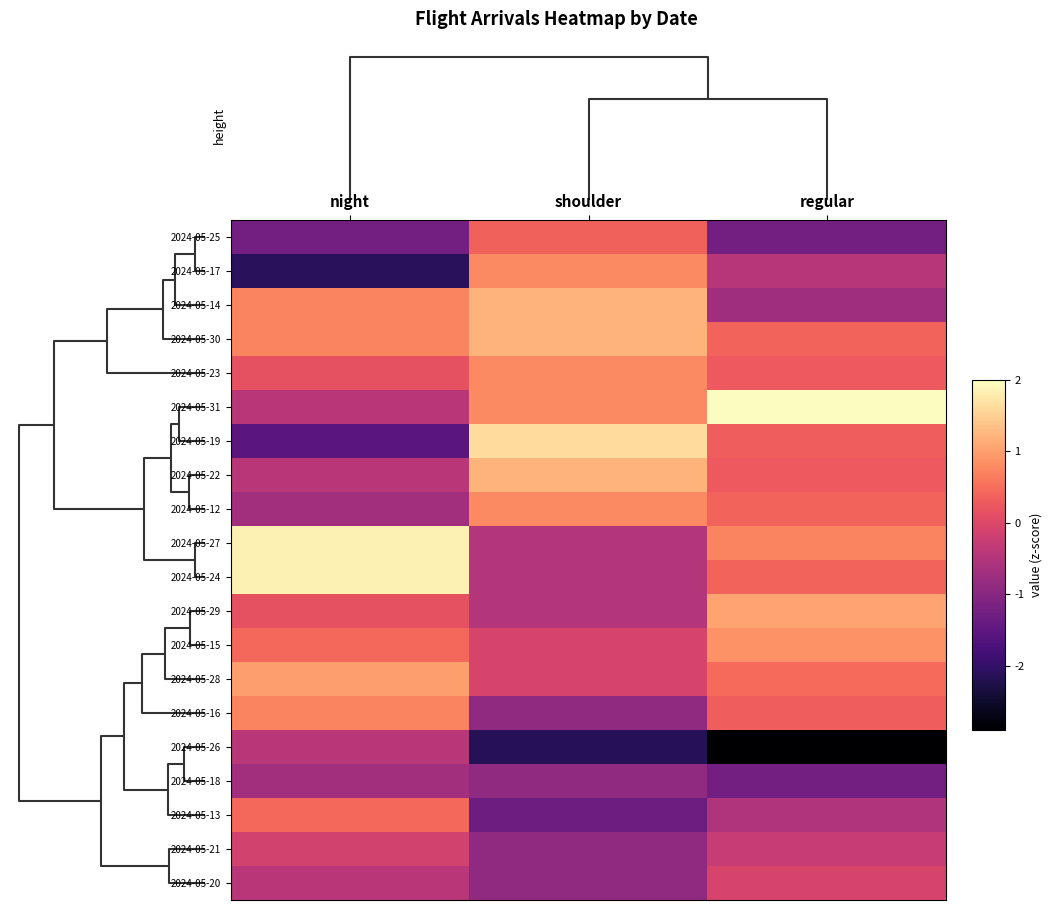

Rank the series at shoulder from highest to lowest value.

2024-05-19, 2024-05-14, 2024-05-30, 2024-05-22, 2024-05-17, 2024-05-23, 2024-05-31, 2024-05-12, 2024-05-25, 2024-05-15, 2024-05-28, 2024-05-27, 2024-05-24, 2024-05-29, 2024-05-16, 2024-05-18, 2024-05-21, 2024-05-20, 2024-05-13, 2024-05-26